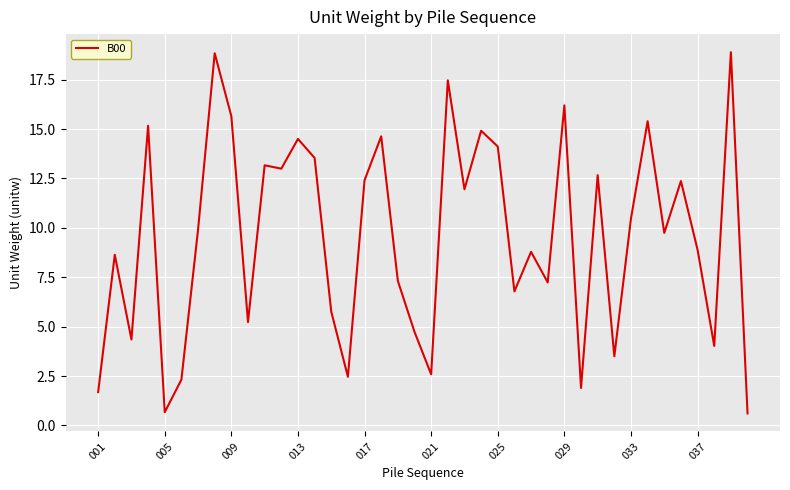

What is the difference between the maximum and minimum values?

18.3